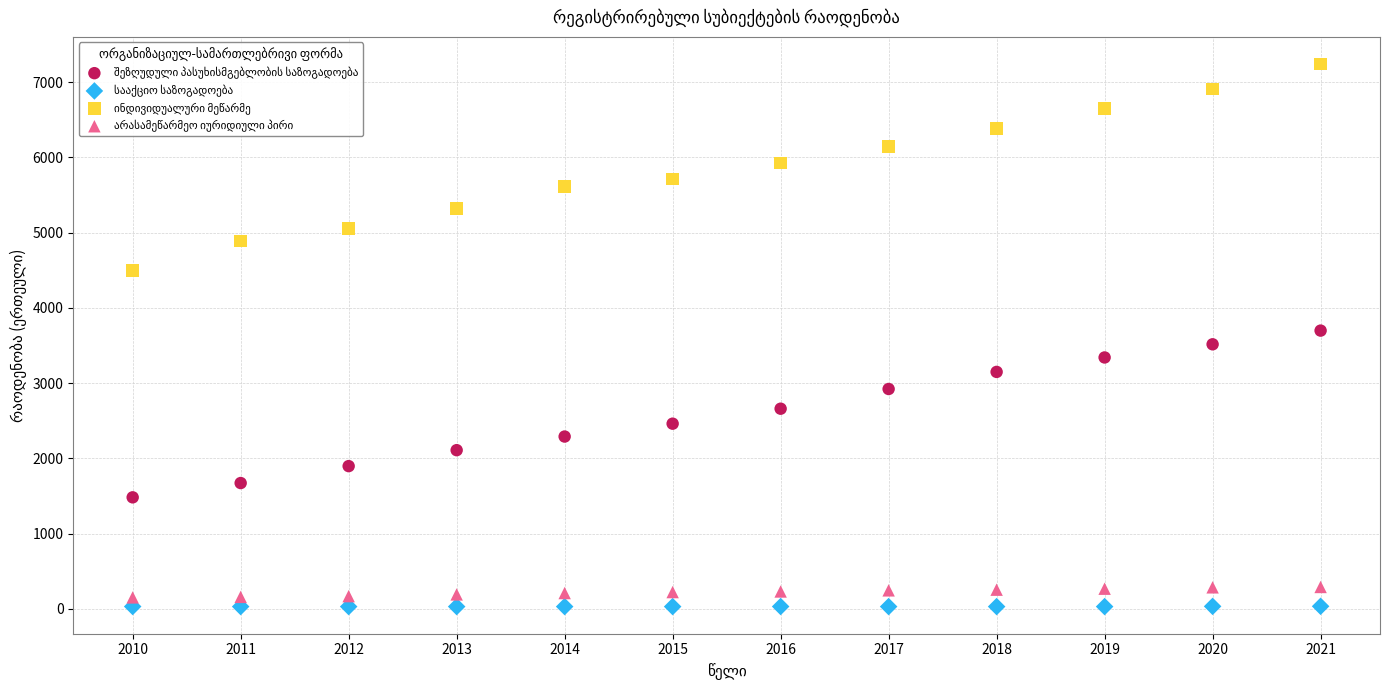

Across all data points, what is the range of Y values (max minus min)?

7211